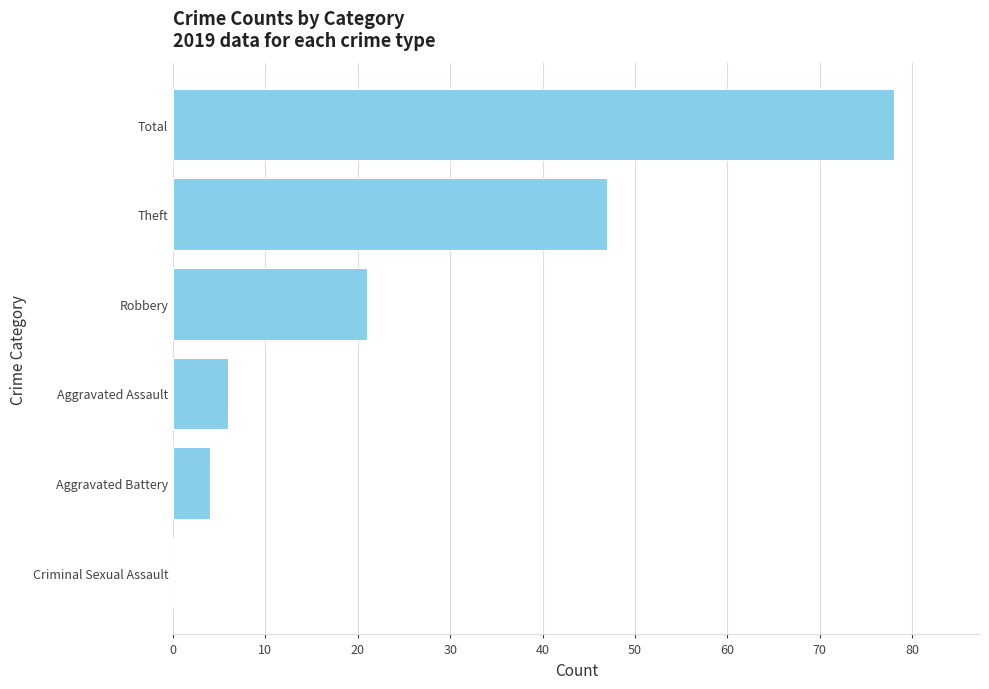

What is the change in value from Aggravated Assault to Theft?

+41